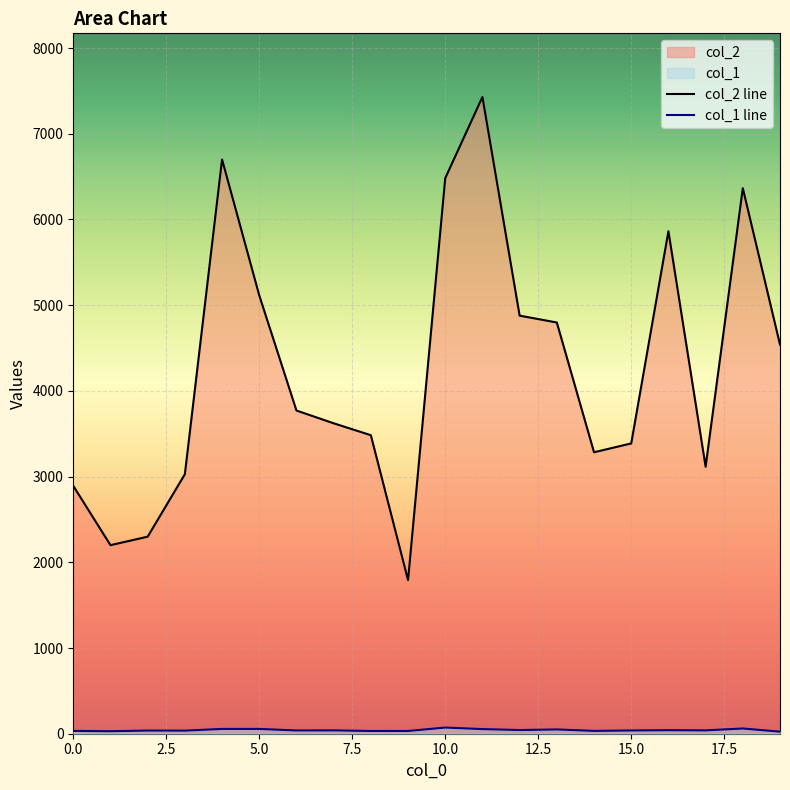

True or false: col_1 and col_2 intersect in this chart.

False